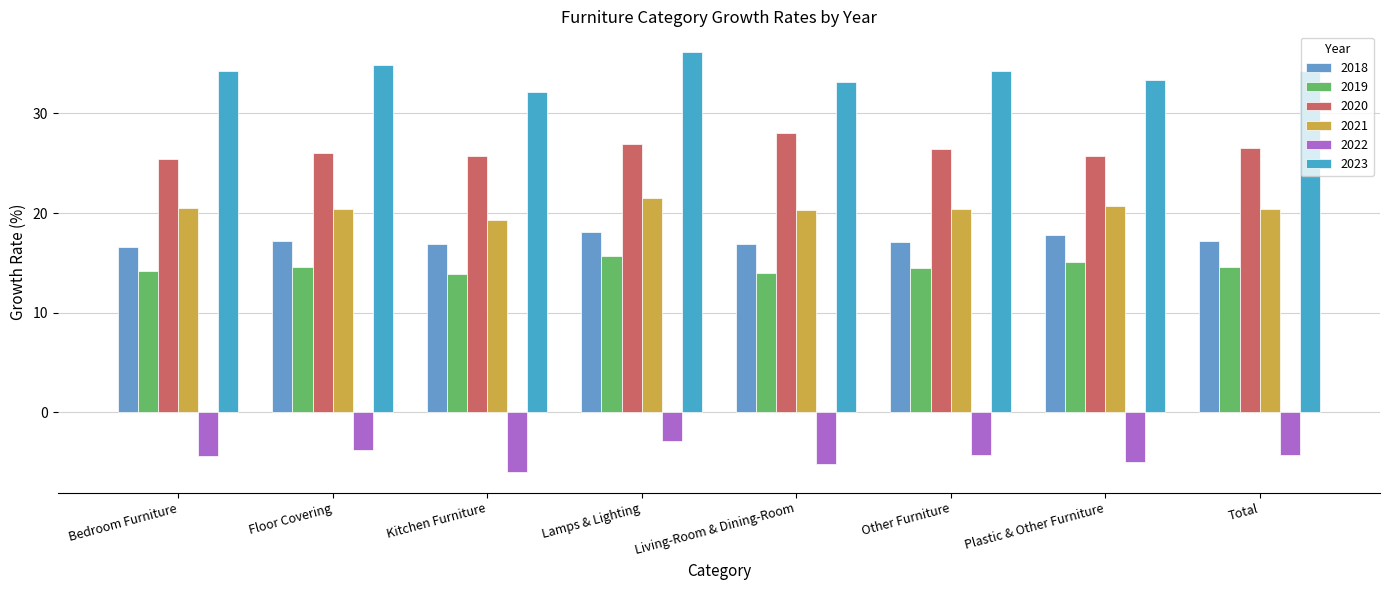

Reading left to right, extract all data points from this chart.

2018: Bedroom Furniture=16.6	Floor Covering=17.2	Kitchen Furniture=16.9	Lamps & Lighting=18.1	Living-Room & Dining-Room=16.9	Other Furniture=17.1	Plastic & Other Furniture=17.8	Total=17.2
2019: Bedroom Furniture=14.2	Floor Covering=14.6	Kitchen Furniture=13.9	Lamps & Lighting=15.7	Living-Room & Dining-Room=13.9	Other Furniture=14.5	Plastic & Other Furniture=15.1	Total=14.6
2020: Bedroom Furniture=25.4	Floor Covering=26.0	Kitchen Furniture=25.7	Lamps & Lighting=27.0	Living-Room & Dining-Room=28.0	Other Furniture=26.5	Plastic & Other Furniture=25.8	Total=26.5
2021: Bedroom Furniture=20.5	Floor Covering=20.4	Kitchen Furniture=19.3	Lamps & Lighting=21.5	Living-Room & Dining-Room=20.3	Other Furniture=20.4	Plastic & Other Furniture=20.7	Total=20.4
2022: Bedroom Furniture=-4.3	Floor Covering=-3.8	Kitchen Furniture=-5.9	Lamps & Lighting=-2.9	Living-Room & Dining-Room=-5.2	Other Furniture=-4.3	Plastic & Other Furniture=-4.9	Total=-4.3
2023: Bedroom Furniture=34.3	Floor Covering=34.9	Kitchen Furniture=32.1	Lamps & Lighting=36.1	Living-Room & Dining-Room=33.2	Other Furniture=34.2	Plastic & Other Furniture=33.3	Total=34.3